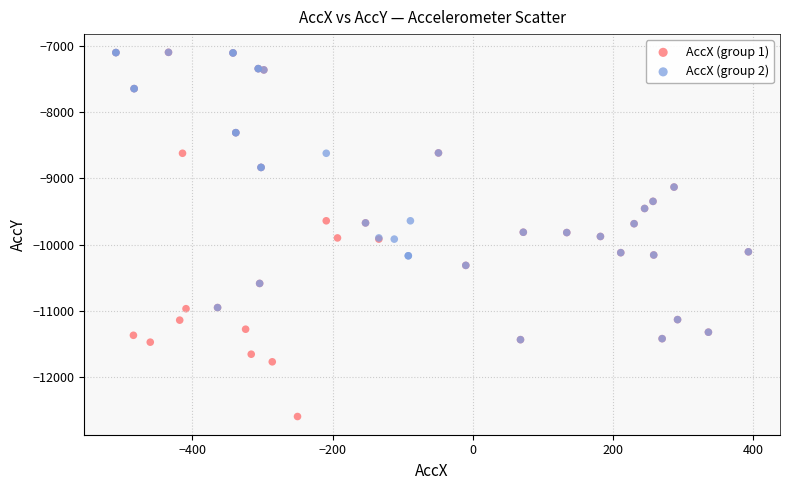

Which series has the widest spread of Y values?

AccX (group 1)